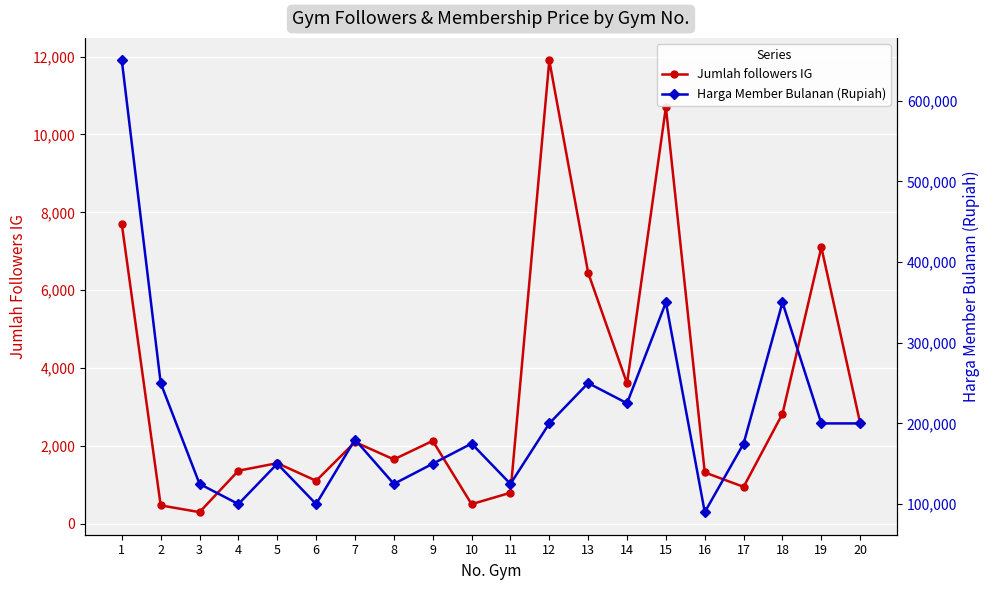

What is the spread (max minus min) of values at 8?

123346